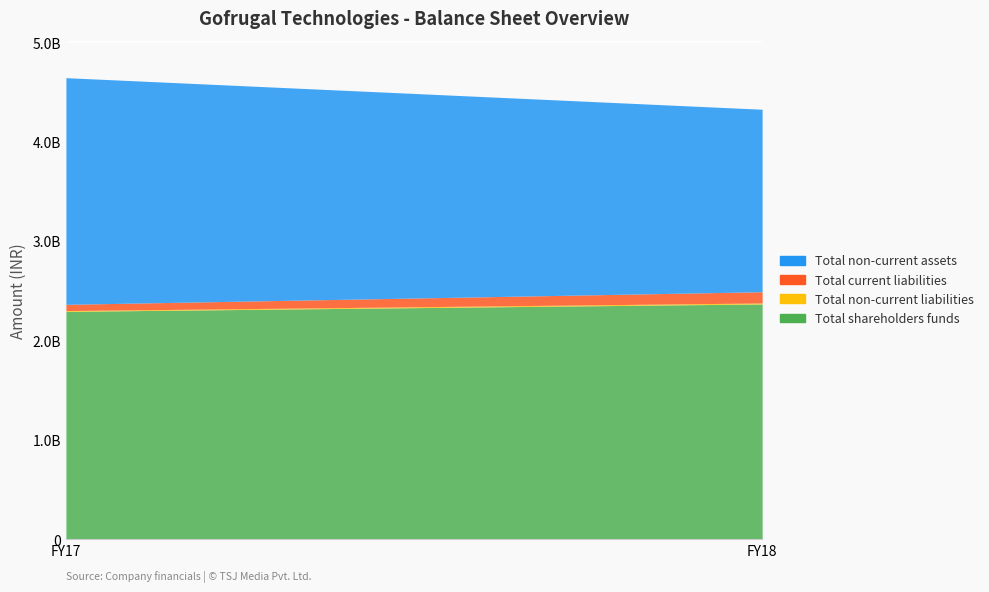

At which category is the sum across all series the highest?

FY17